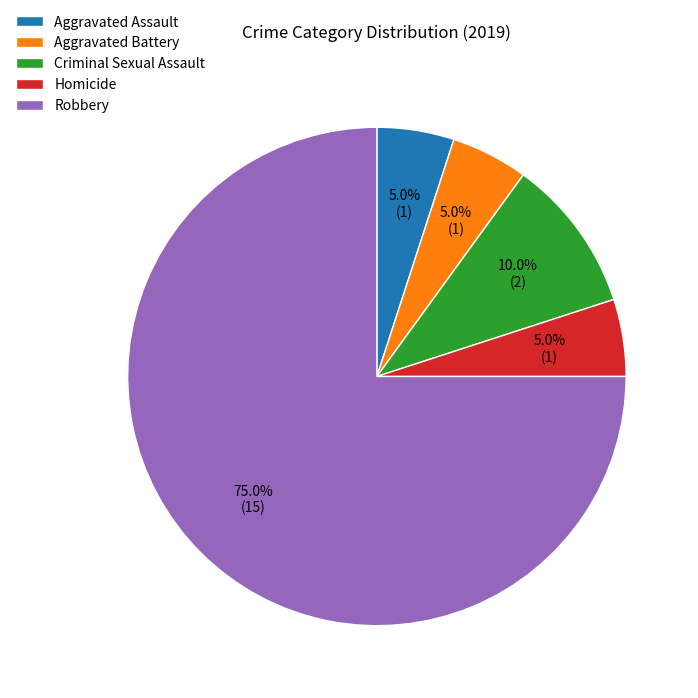

What portion of the pie excludes Homicide?

95.0%